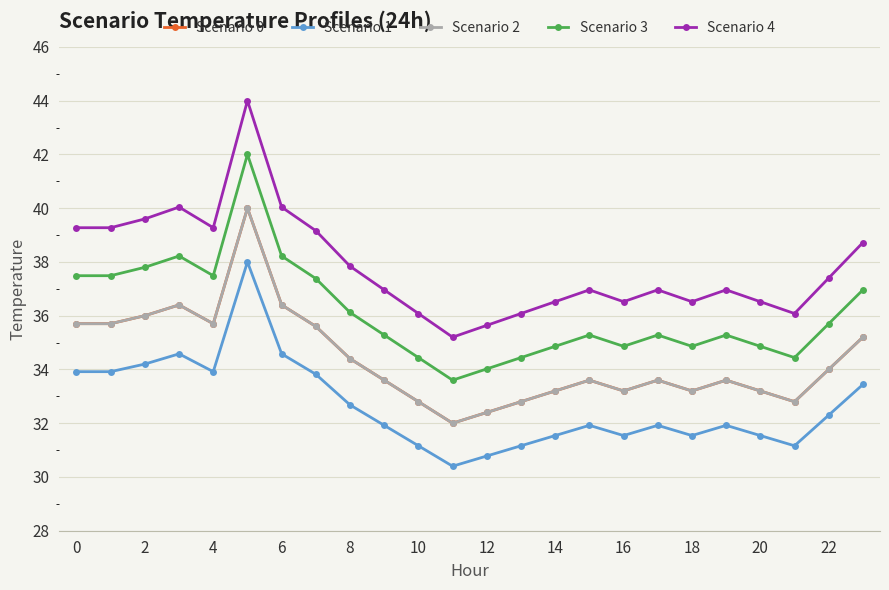

Is this an area chart (filled region under the line)?

No